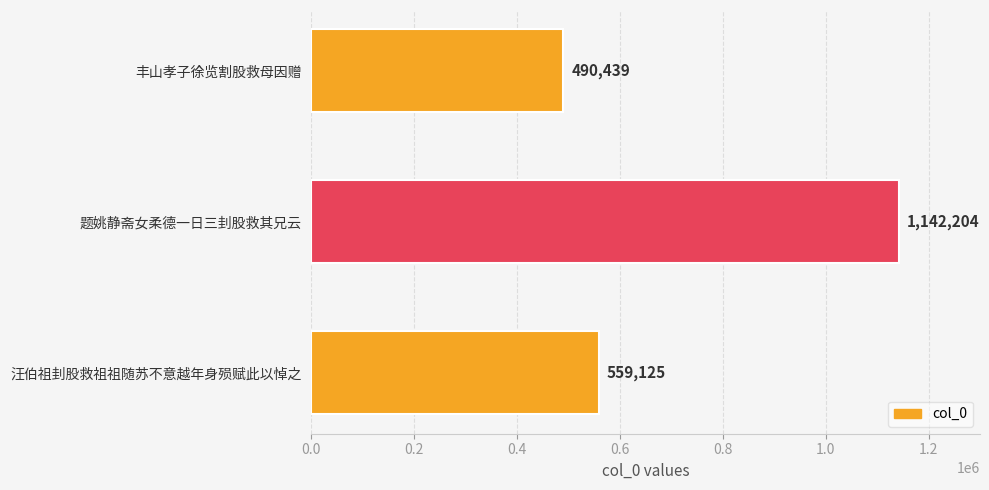

List the labels in order of value, largest first.

题姚静斋女柔德一日三刲股救其兄云, 汪伯祖刲股救祖祖随苏不意越年身殒赋此以悼之, 丰山孝子徐览割股救母因赠